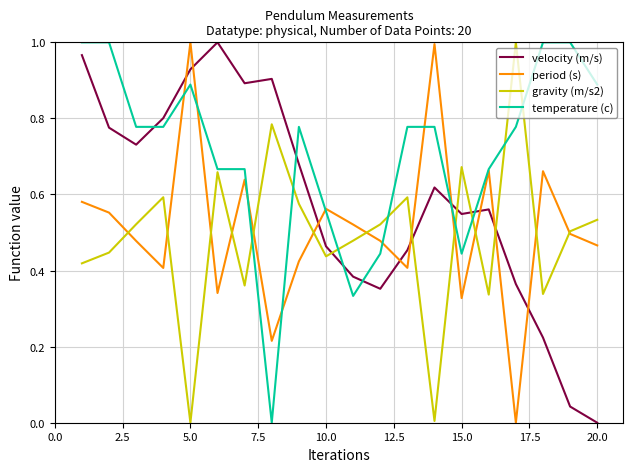

True or false: period (s) and velocity (m/s) cross at least once.

True